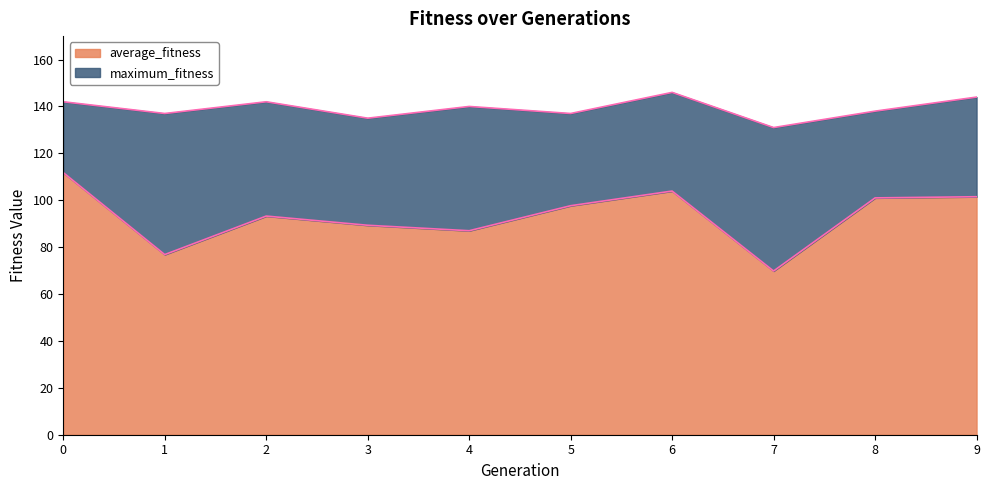

Reading right to left, transcribe all the data shown in this chart.

average_fitness: 9=101.5	8=101.0	7=69.8	6=103.9	5=97.7	4=87.0	3=89.3	2=93.2	1=76.8	0=111.8
maximum_fitness: 9=144.0	8=138.0	7=131.0	6=146.0	5=137.0	4=140.0	3=135.0	2=142.0	1=137.0	0=142.0